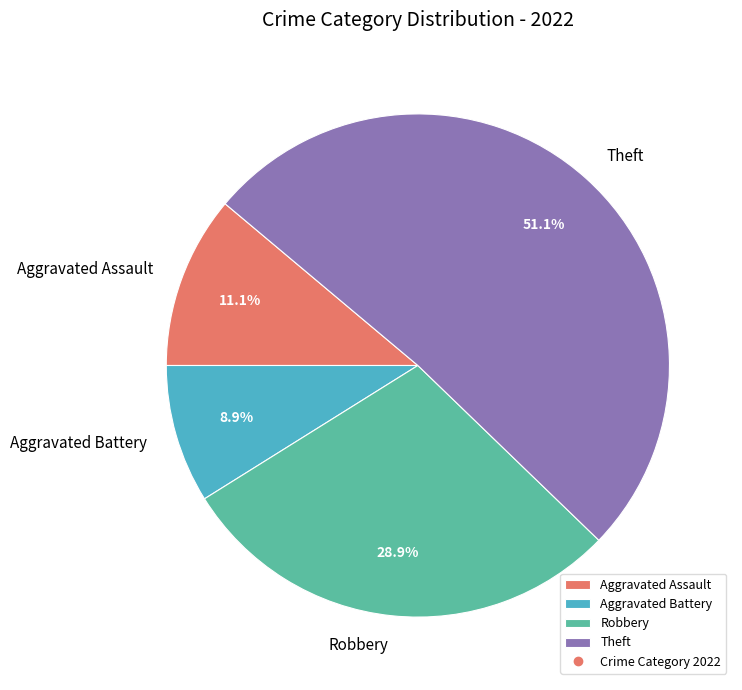

What percentage do Aggravated Assault and Aggravated Battery together represent?

20.0%